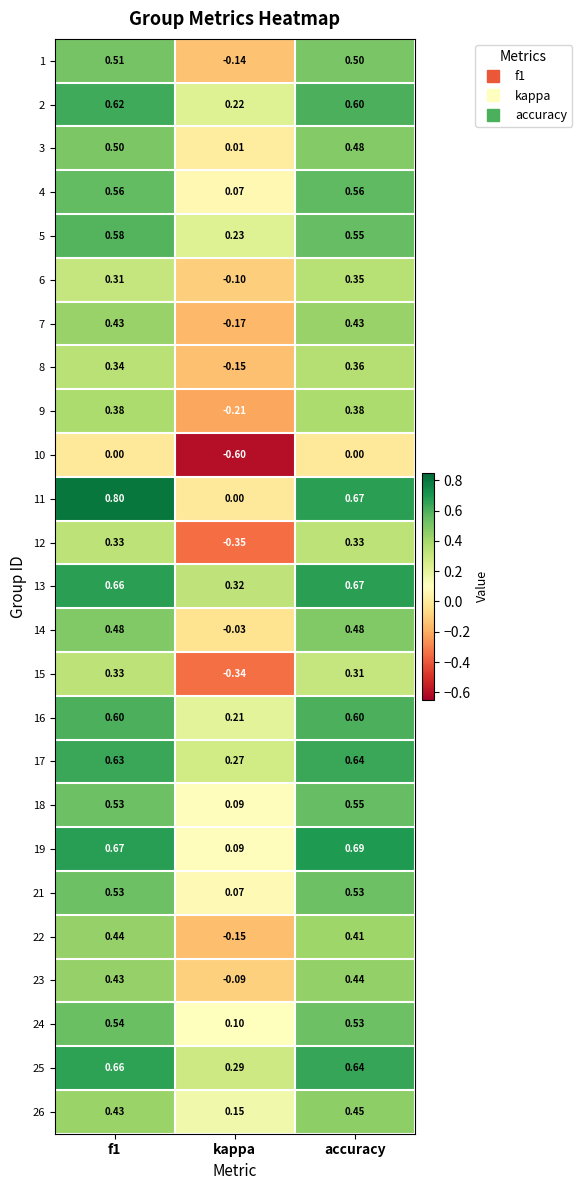

How many categories are shown in the chart?

3